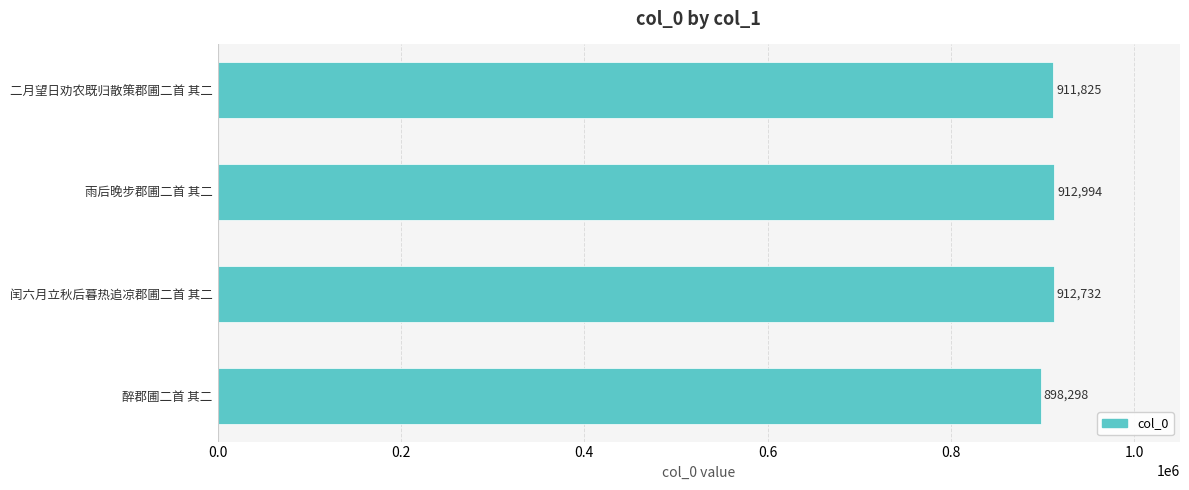

What position from the bottom is 二月望日劝农既归散策郡圃二首 其二?

4